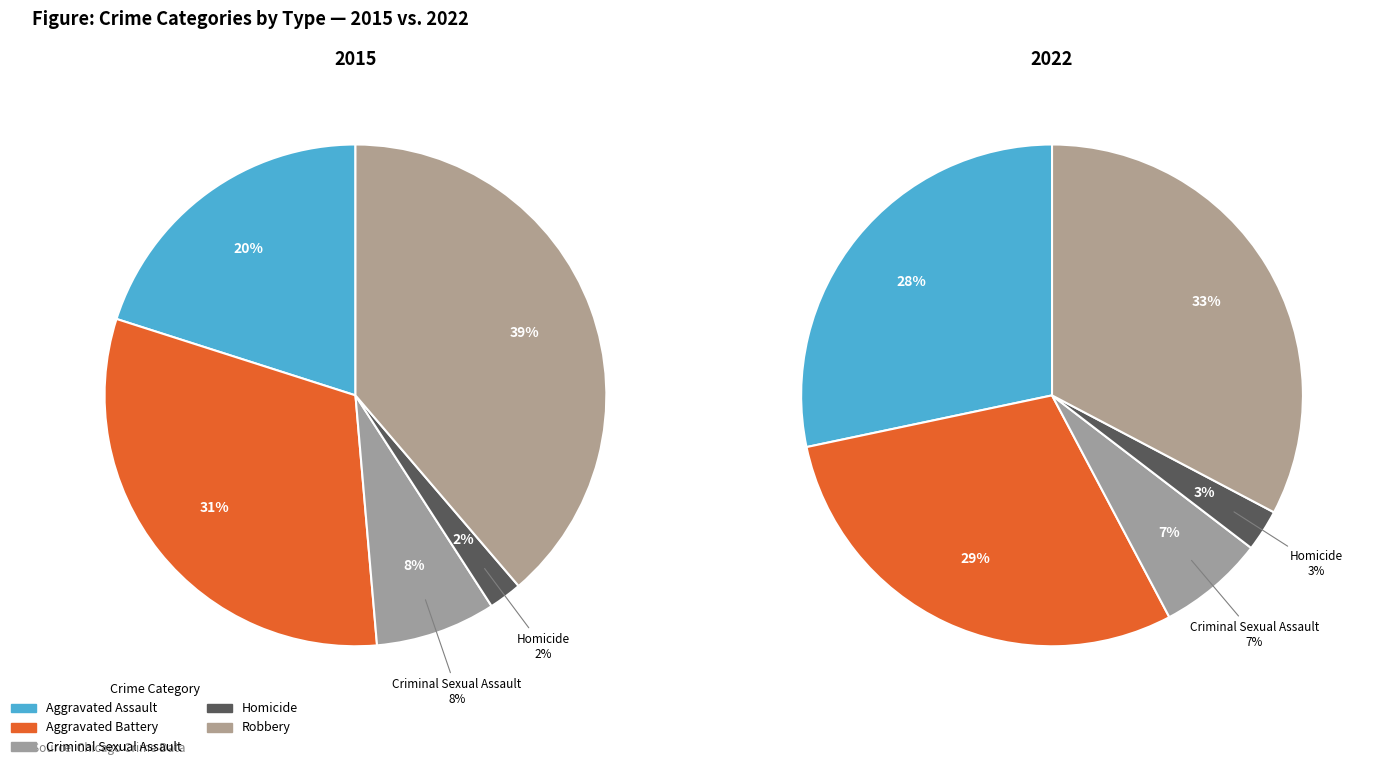

To the nearest percent, what percentage of the pie is Homicide?

2%